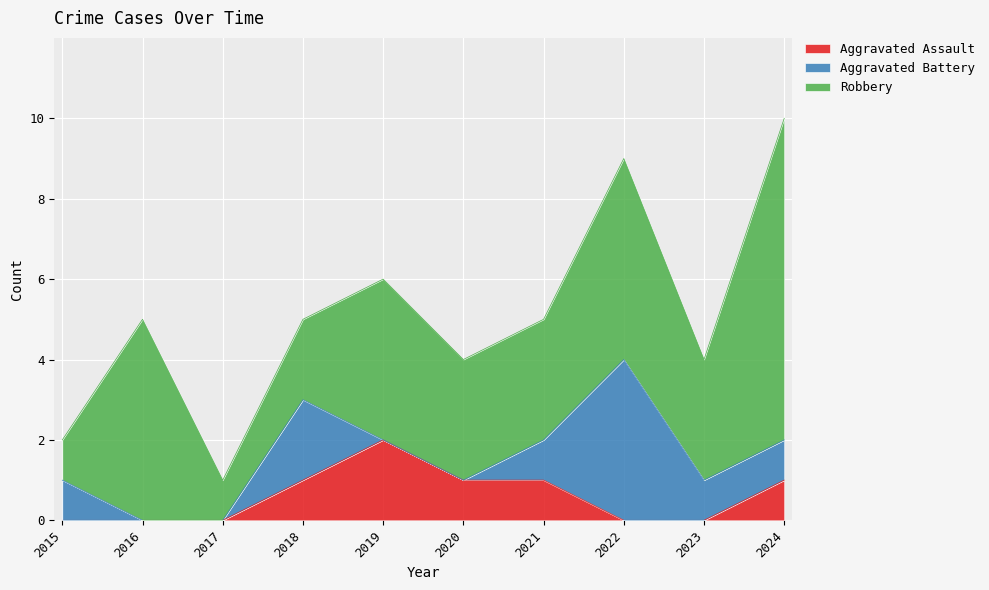

What is the total value across all series at 2023?

4